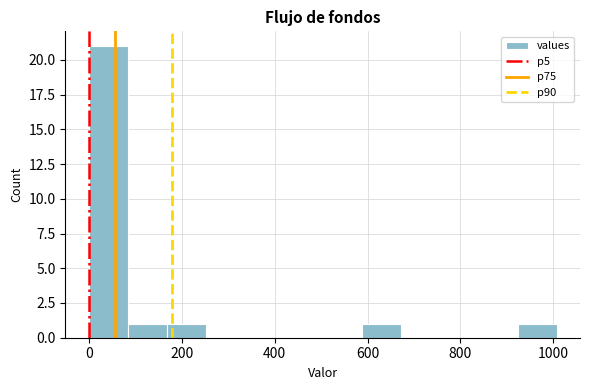

What is the height of the bar covering 160 to 260 on the x-axis? Neither the bar edges nor the heights are printed on the chart, so give them approximately, as read against the axes.

1